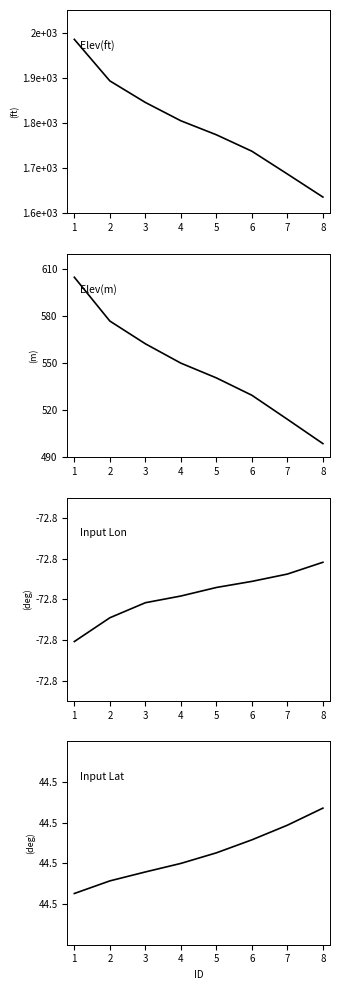

Which has a higher value, 2 or 4?

2